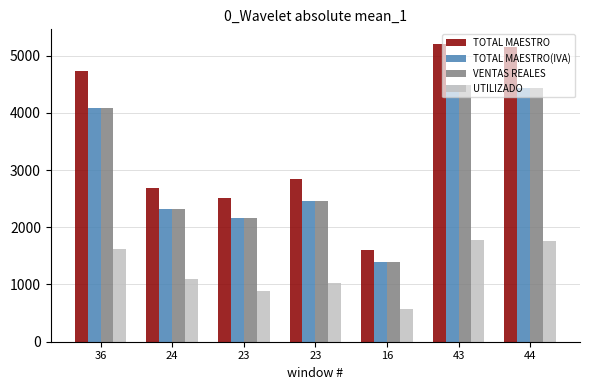

How many distinct data groups are displayed?

4